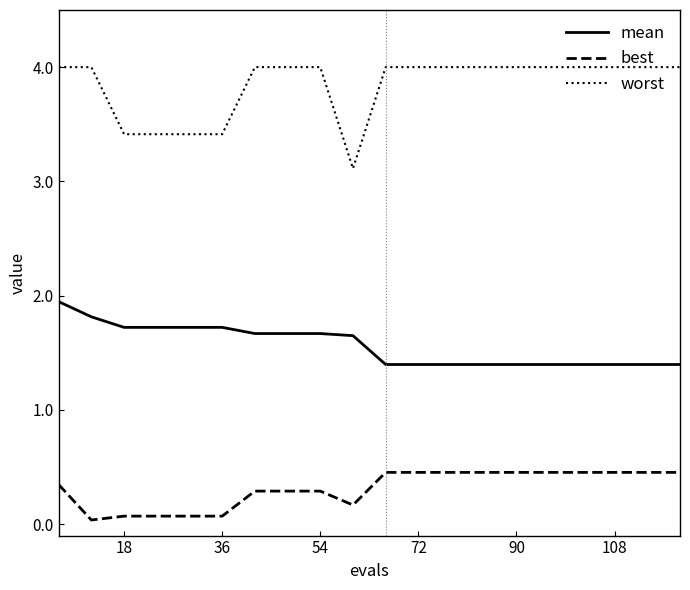

Which series has the largest range (max minus min)?

worst